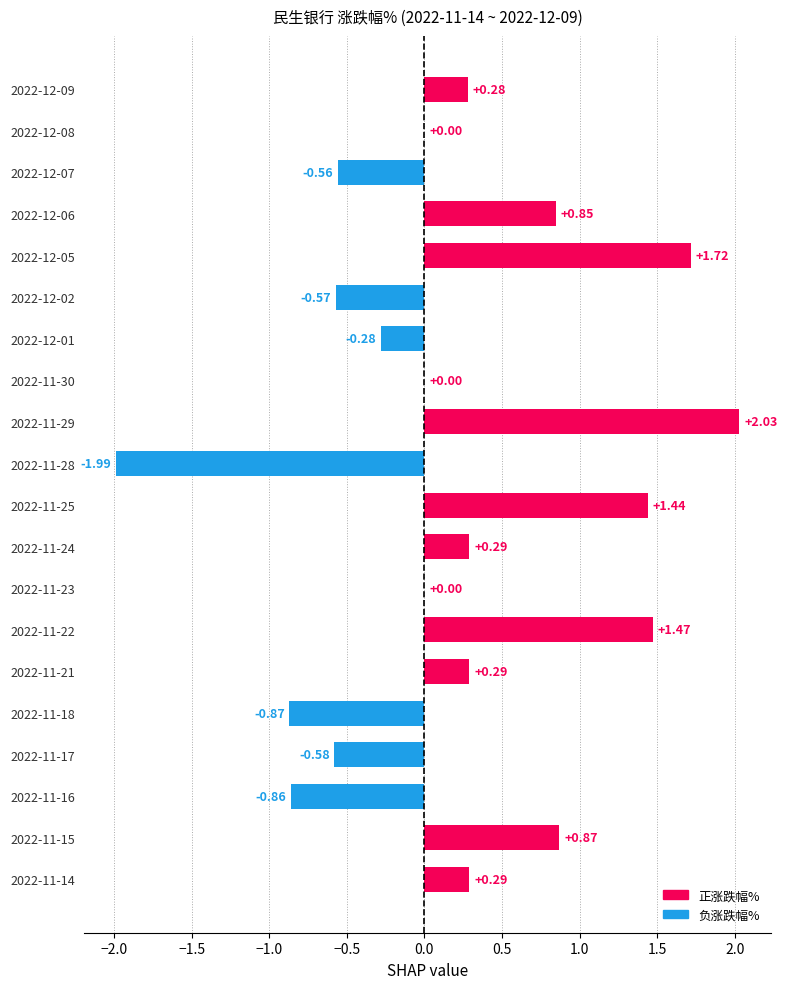

What is the sum of all values?

3.8